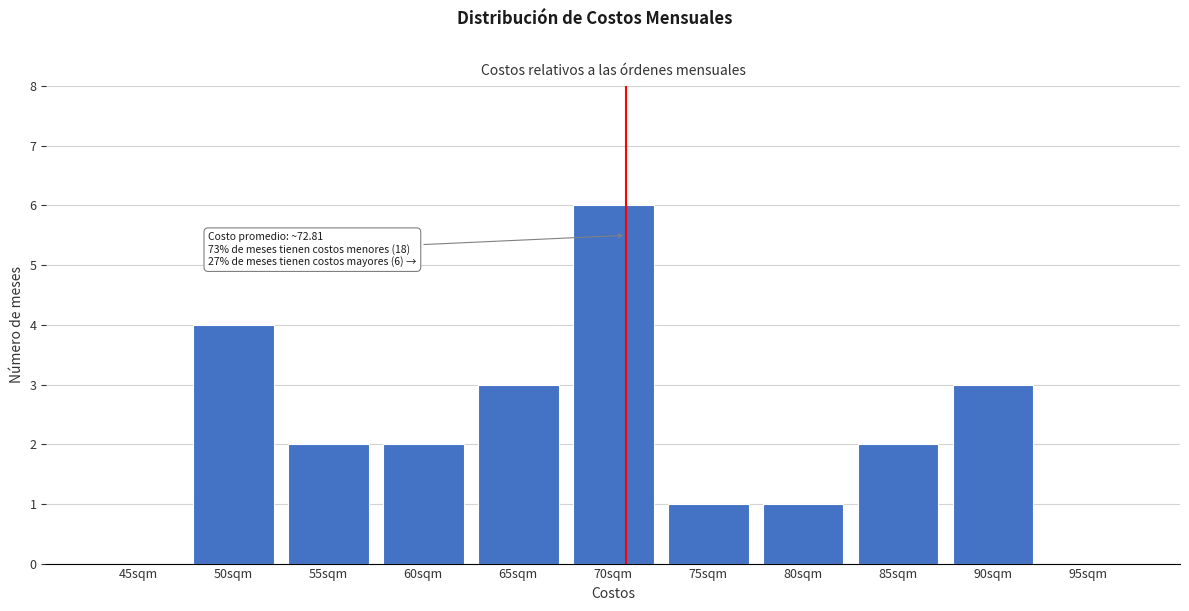

Reading left to right, list all the values displayed in this chart.

45sqm=0	50sqm=4	55sqm=2	60sqm=2	65sqm=3	70sqm=6	75sqm=1	80sqm=1	85sqm=2	90sqm=3	95sqm=0